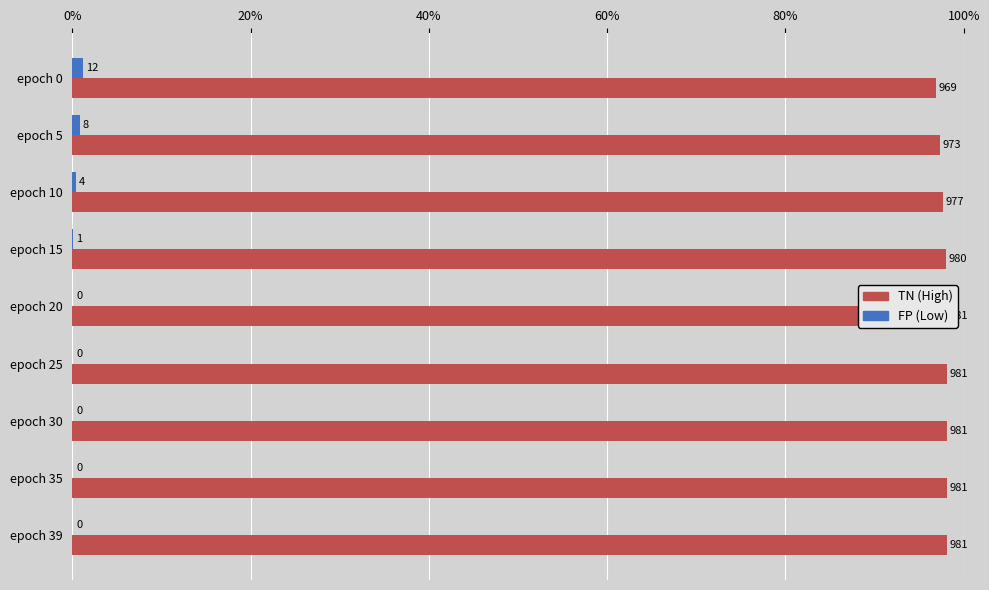

How many bars are there in total?

18